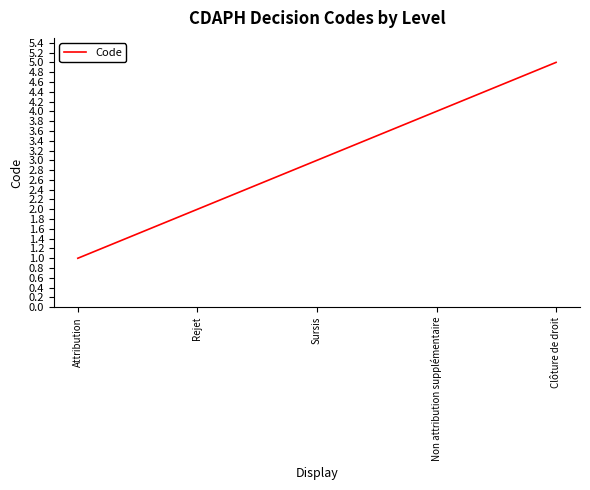

How many lines are shown in the chart?

1